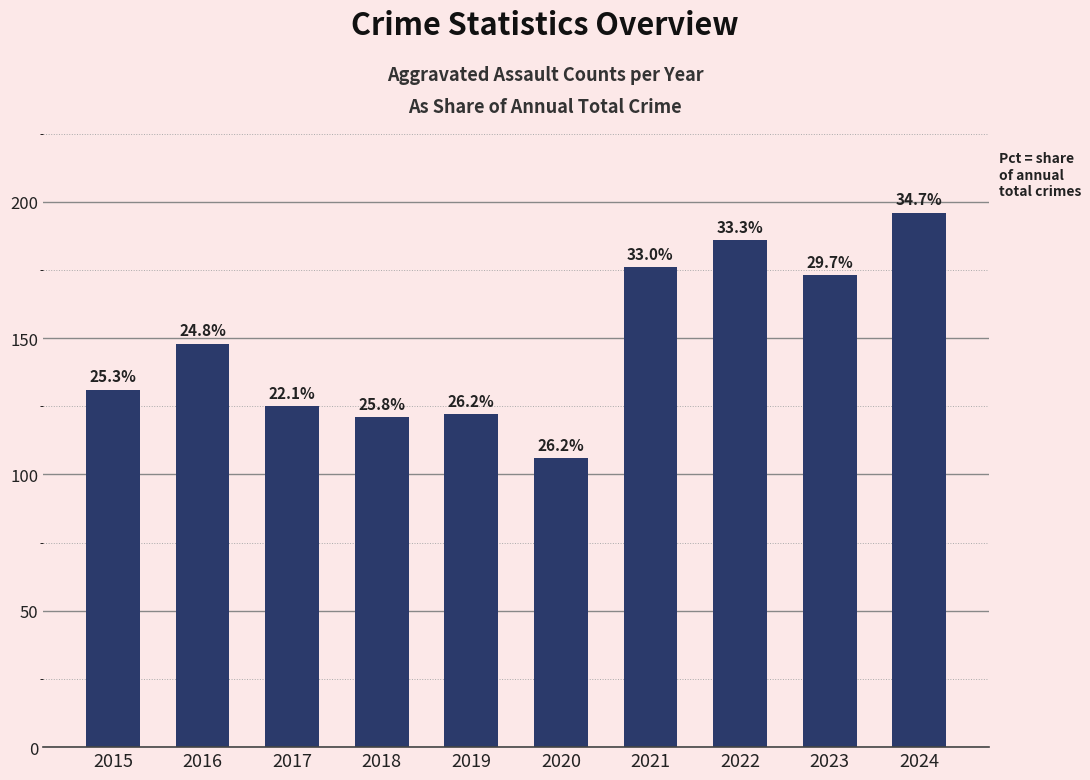

List the labels in order of value, largest first.

2024, 2022, 2021, 2023, 2016, 2015, 2017, 2019, 2018, 2020